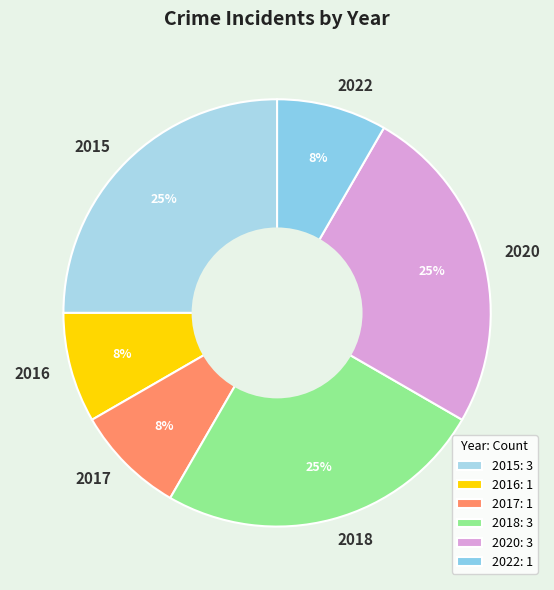

Which has a higher value, 2016 or 2018?

2018